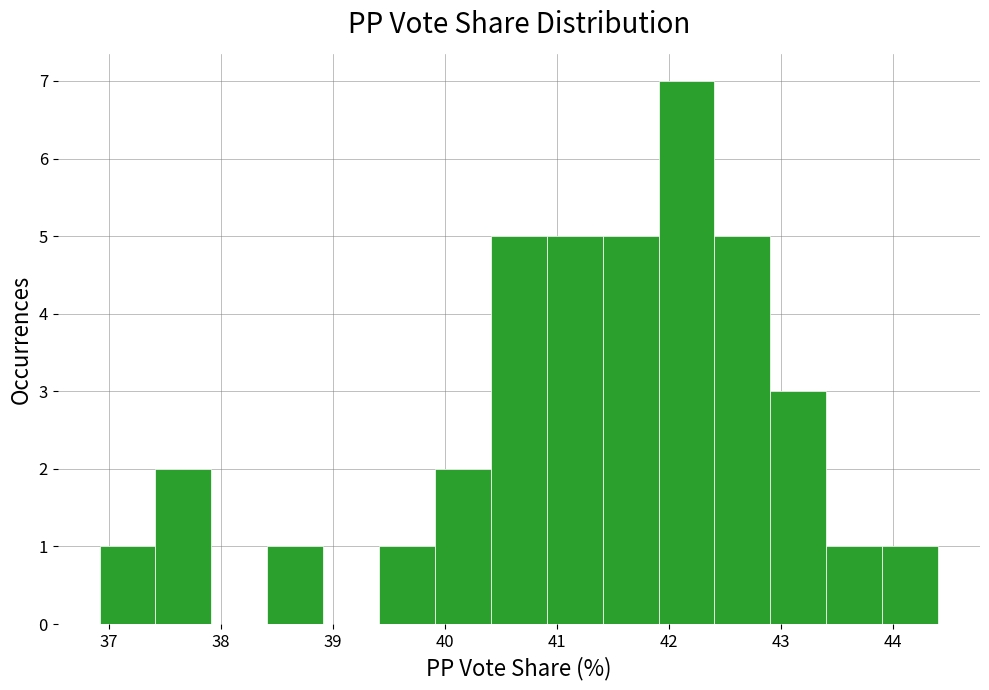

Reading left to right, list every bar in this chart as the range it spans on the x-axis followed by its height. Neither the bar edges nor the heights are printed on the chart, so give them approximately, as read against the axes.

36.9 to 37.4: 1
37.4 to 37.9: 2
37.9 to 38.4: 0
38.4 to 38.9: 1
38.9 to 39.4: 0
39.4 to 39.9: 1
39.9 to 40.4: 2
40.4 to 40.9: 5
40.9 to 41.4: 5
41.4 to 41.9: 5
41.9 to 42.4: 7
42.4 to 42.9: 5
42.9 to 43.4: 3
43.4 to 43.9: 1
43.9 to 44.4: 1